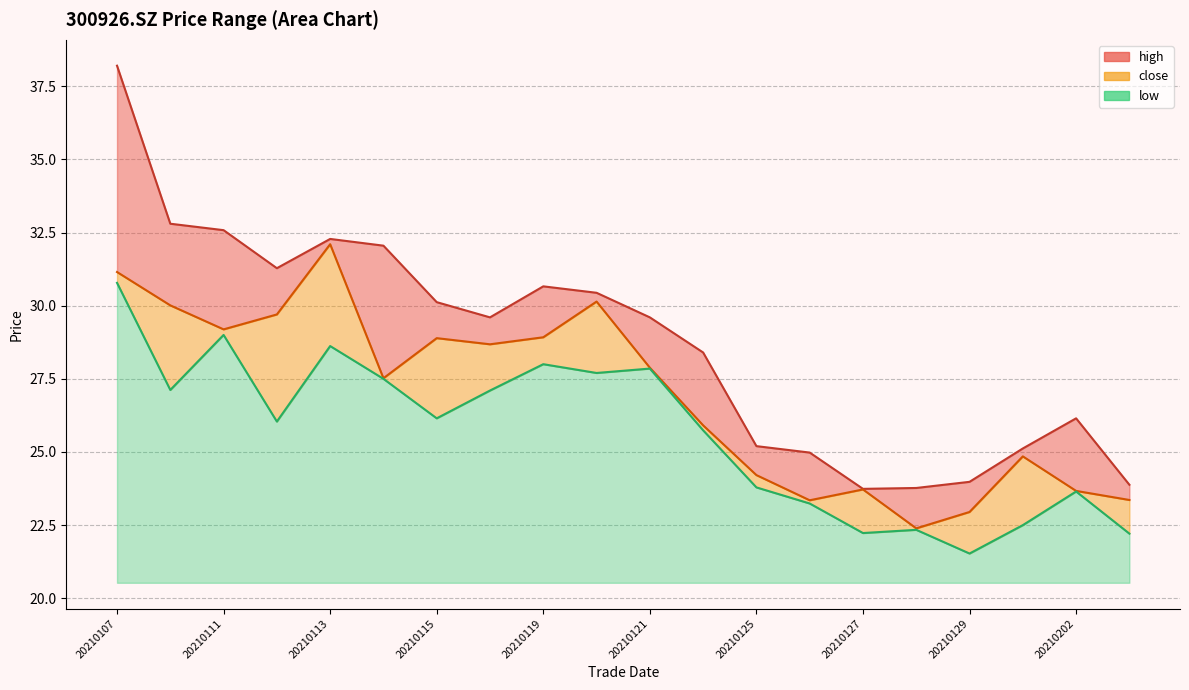

True or false: high has a value of 29.6 at 20210118.

True